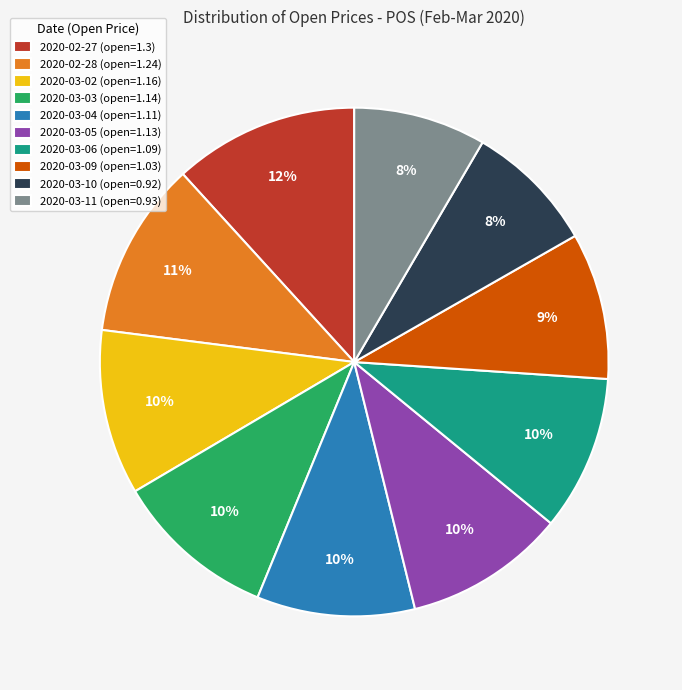

What percentage is the 2020-03-06 slice, to the nearest percent?

10%